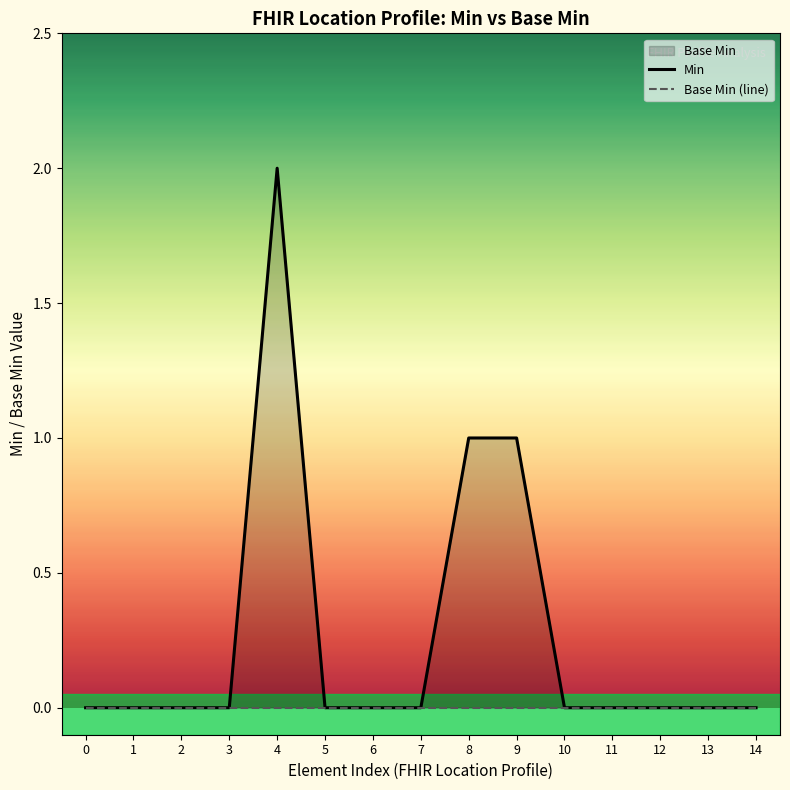

Reading left to right, transcribe all the data shown in this chart.

Min: 0=0	1=0	2=0	3=0	4=2	5=0	6=0	7=0	8=1	9=1	10=0	11=0	12=0	13=0	14=0
Base Min (line): 0=0	1=0	2=0	3=0	4=0	5=0	6=0	7=0	8=0	9=0	10=0	11=0	12=0	13=0	14=0